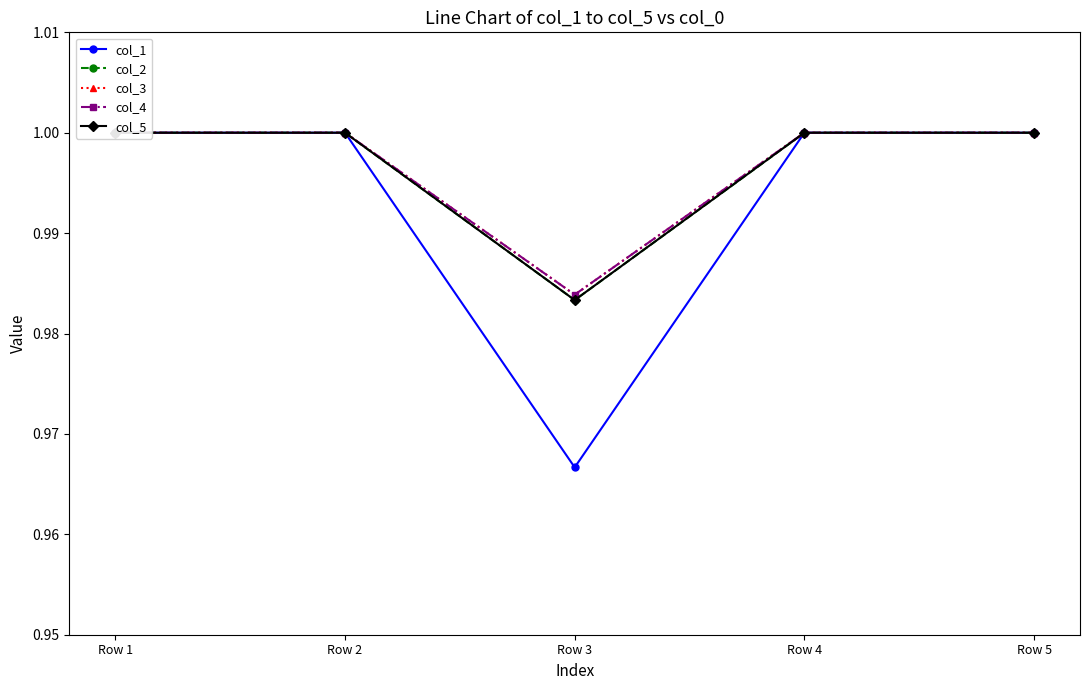

What is the sum of the col_3 values at Row 4 and Row 5?

2.0